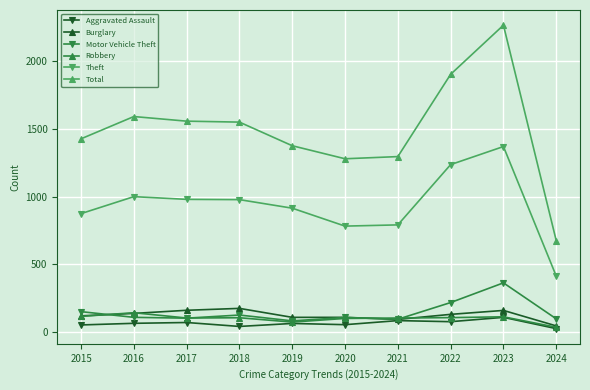

Is it true that Motor Vehicle Theft equals 127 at 2018?

True